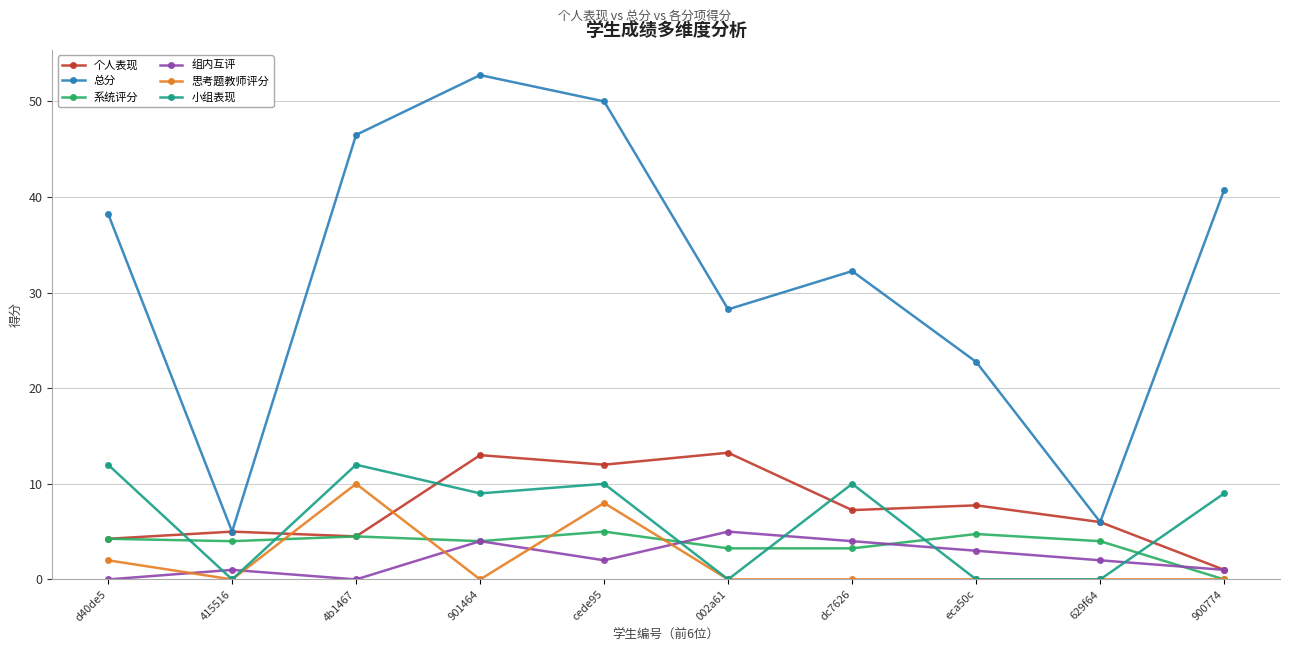

What is the approximate value of 总分 at 629f64?

6.0